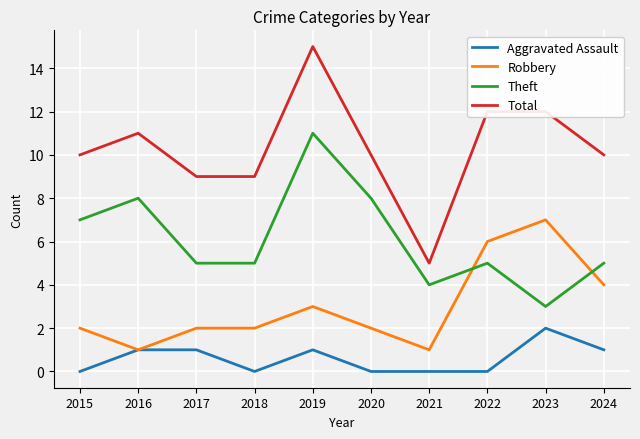

Reading left to right, transcribe all the data shown in this chart.

Aggravated Assault: 2015=0	2016=1	2017=1	2018=0	2019=1	2020=0	2021=0	2022=0	2023=2	2024=1
Robbery: 2015=2	2016=1	2017=2	2018=2	2019=3	2020=2	2021=1	2022=6	2023=7	2024=4
Theft: 2015=7	2016=8	2017=5	2018=5	2019=11	2020=8	2021=4	2022=5	2023=3	2024=5
Total: 2015=10	2016=11	2017=9	2018=9	2019=15	2020=10	2021=5	2022=12	2023=12	2024=10